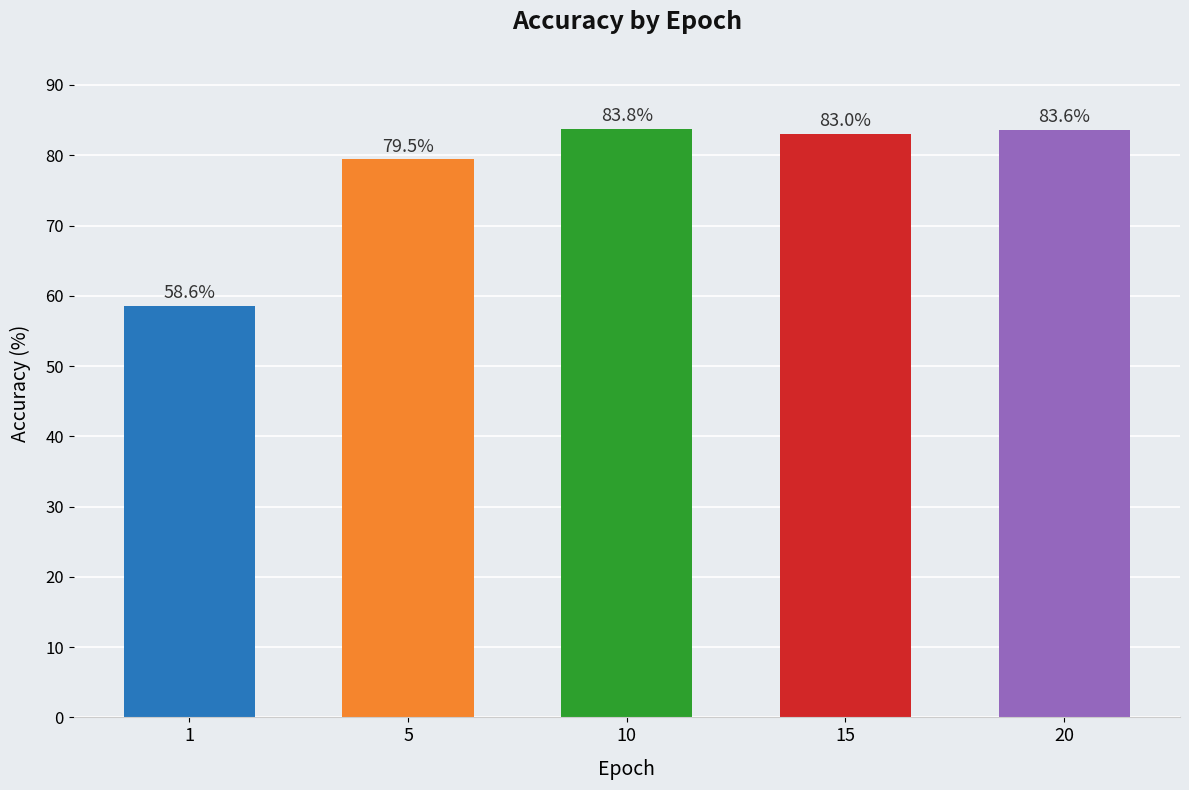

At which label is the value closest to 71?

5